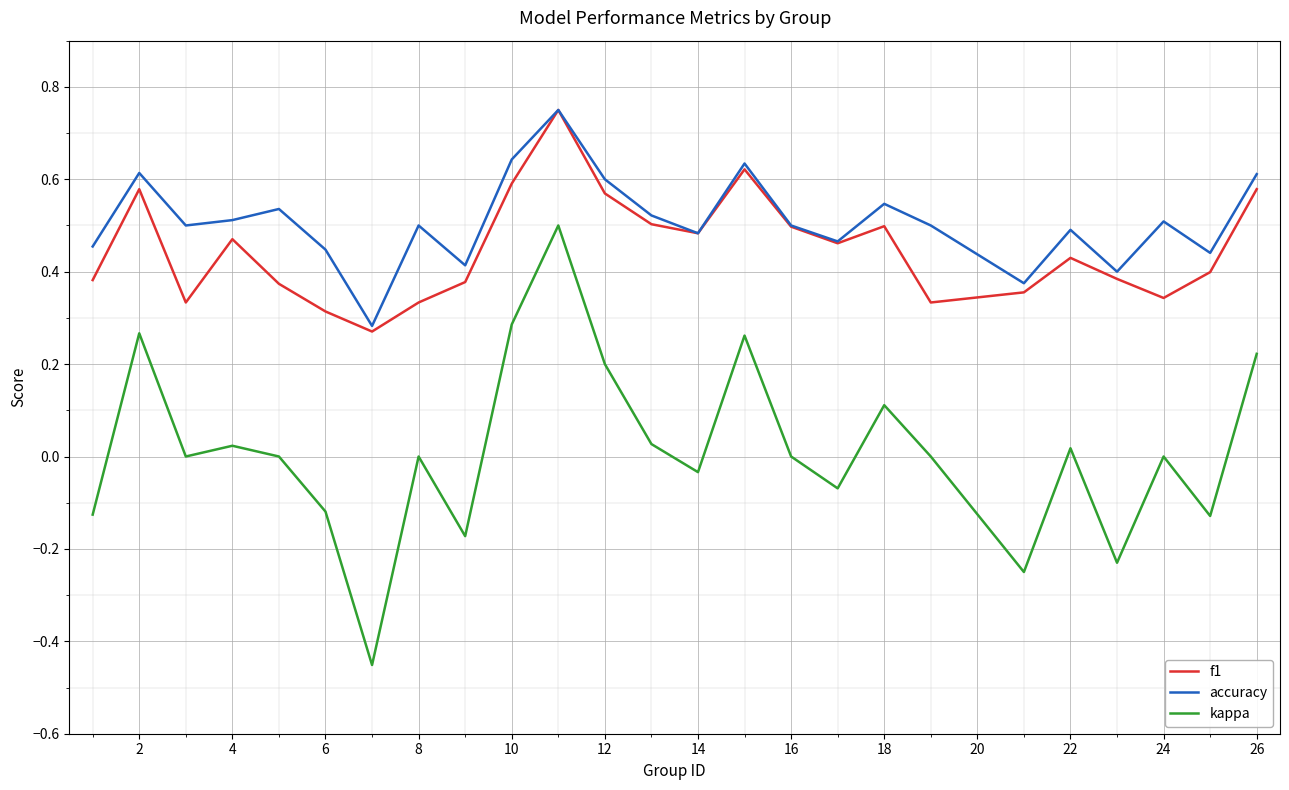

True or false: kappa has more than 0 interior local peaks.

True